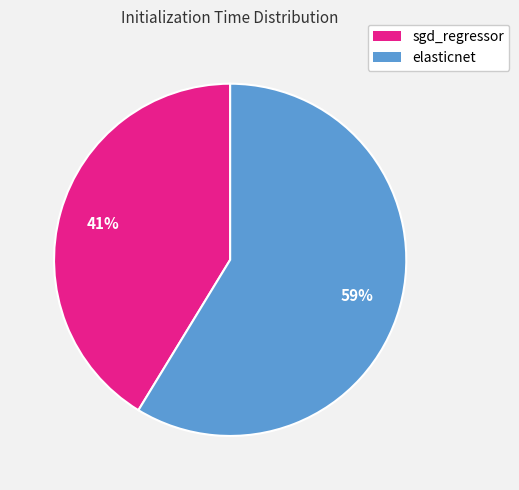

What is the smallest slice in the pie chart?

sgd_regressor